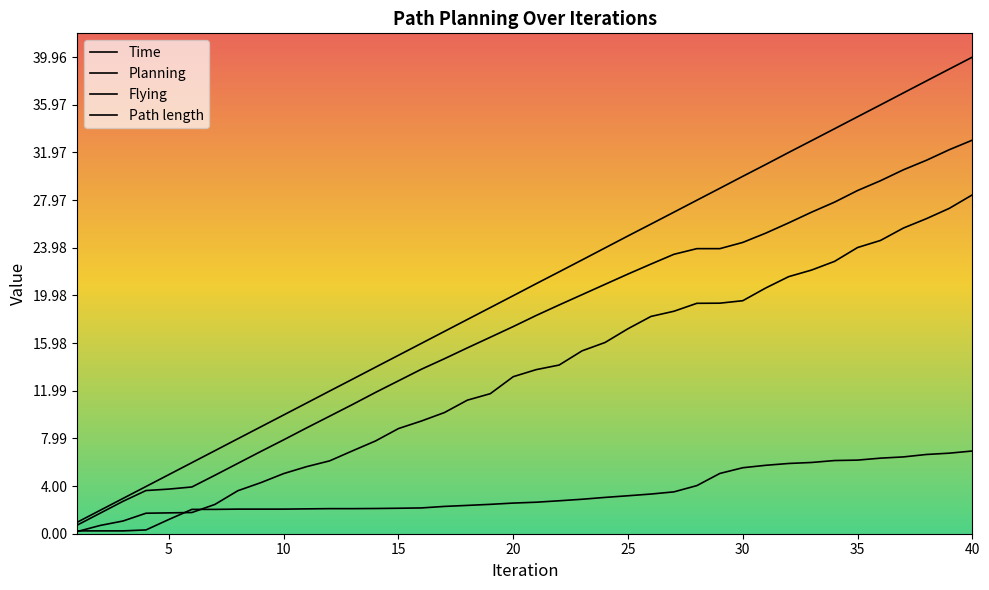

True or false: Time and Planning intersect in this chart.

False